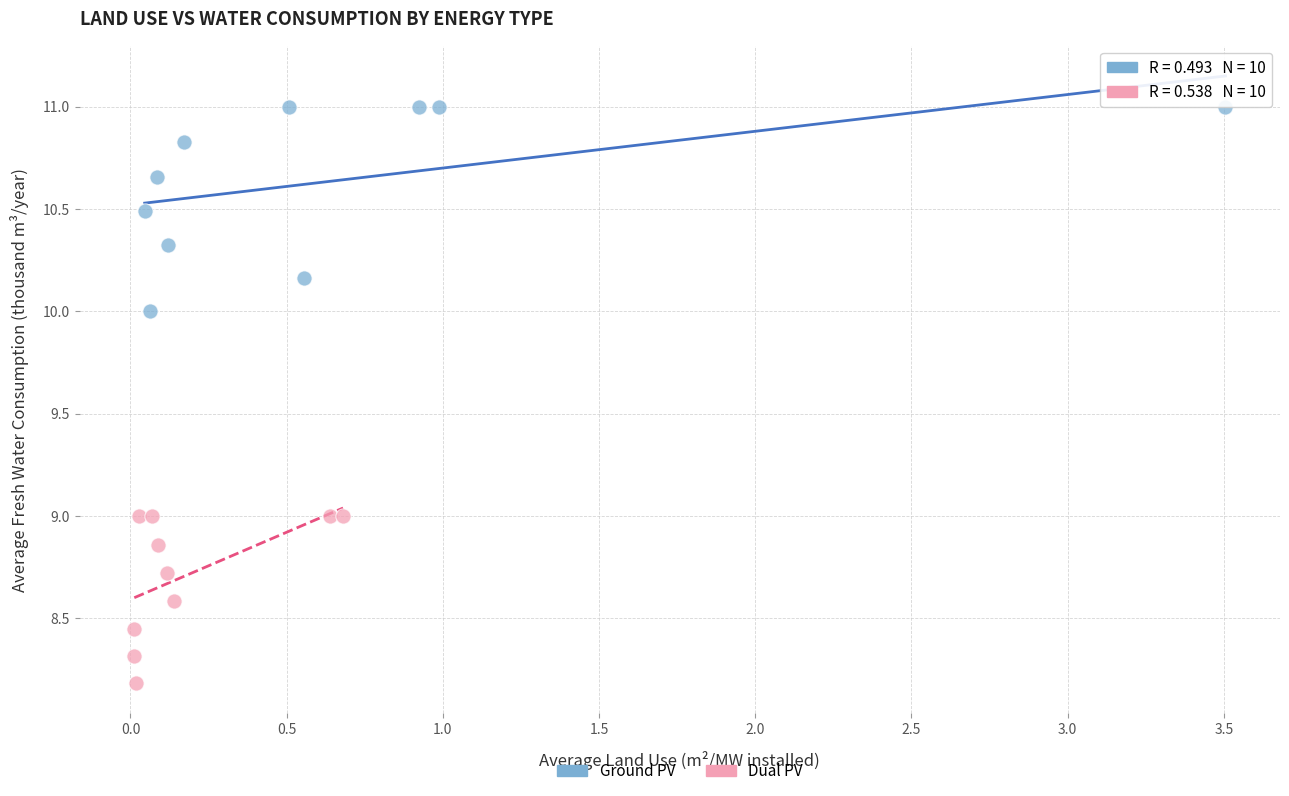

What are all the series names shown in the legend?

Ground PV, Dual PV